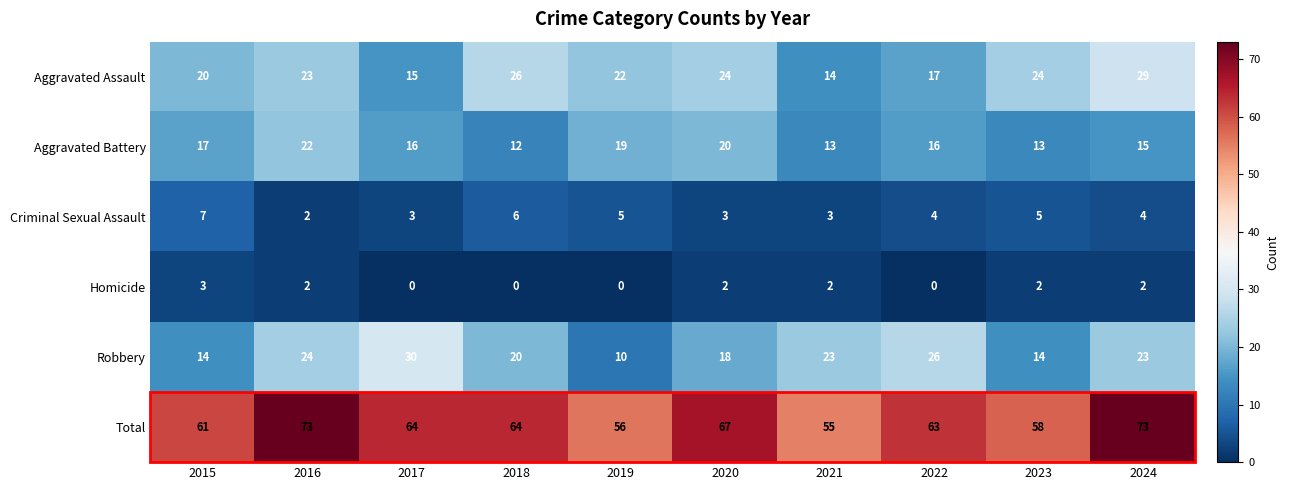

What is the difference between the maximum and second lowest values in the Criminal Sexual Assault series?

4